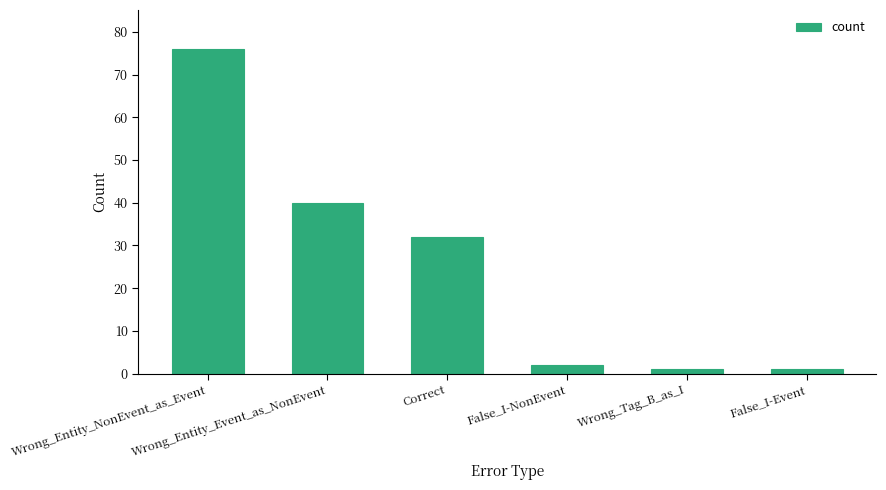

Reading left to right, transcribe all the data shown in this chart.

Wrong_Entity_NonEvent_as_Event=76	Wrong_Entity_Event_as_NonEvent=40	Correct=32	False_I-NonEvent=2	Wrong_Tag_B_as_I=1	False_I-Event=1